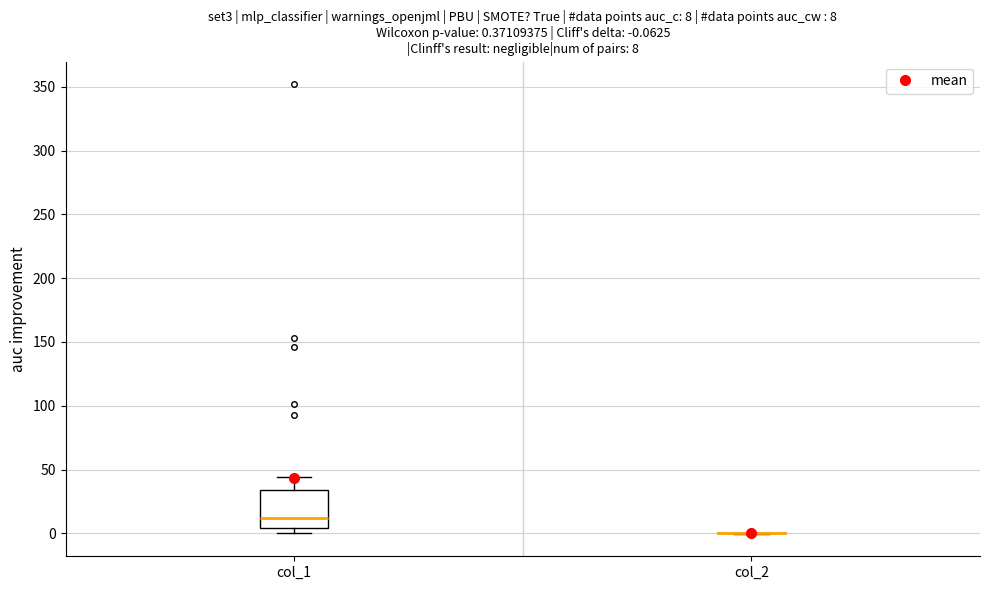

Which box is the tallest, from its lower edge to its upper edge?

col_1